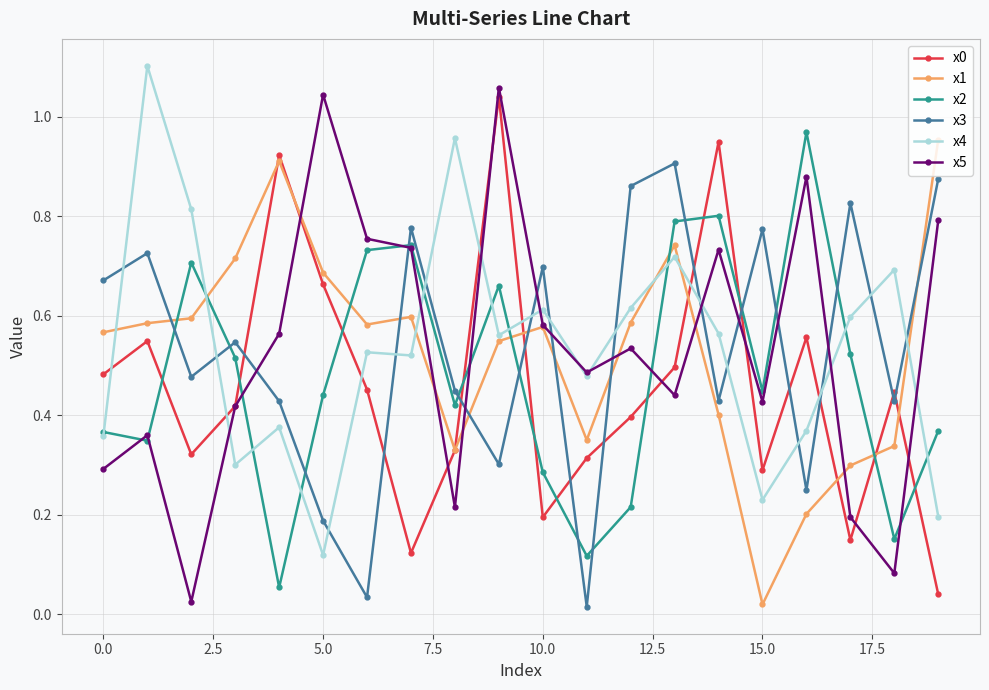

True or false: x1 has more than 2 interior local peaks.

True